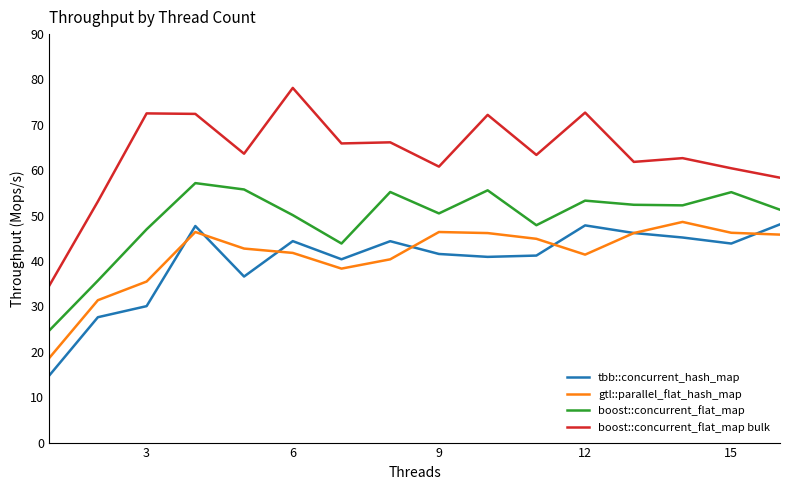

What is the maximum value for boost::concurrent_flat_map bulk?

78.1